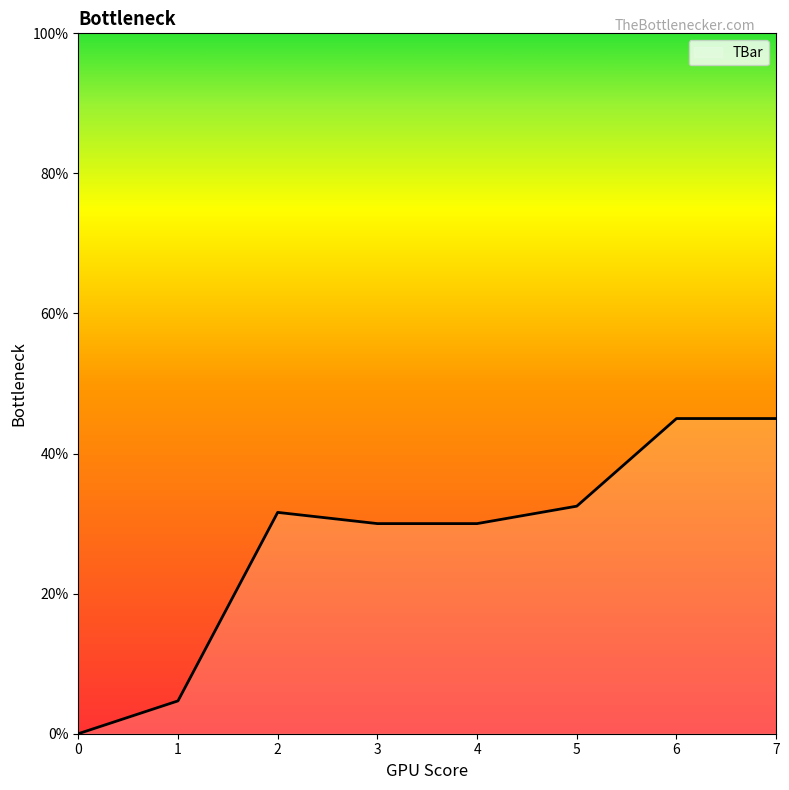

At which label does the data first exceed 31?

2